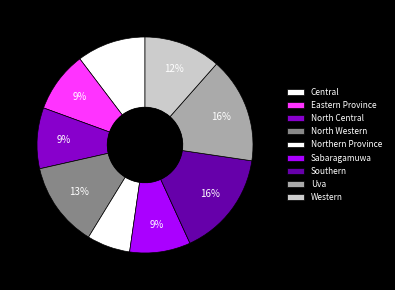

Between Southern and Central, which is larger?

Southern